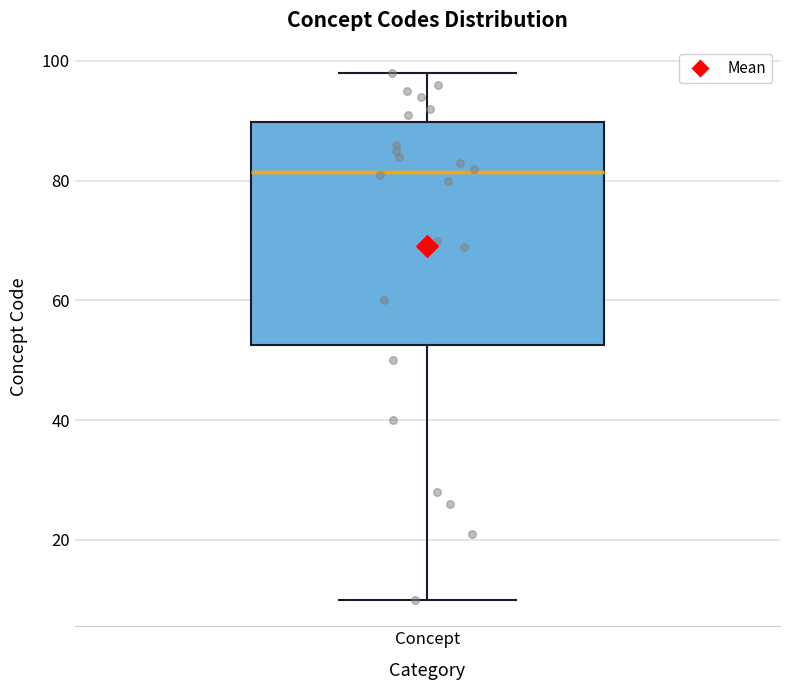

Where is the upper edge of the box for Concept on the y-axis? The values are not printed on the chart, so give them approximately, as read against the axis.

90